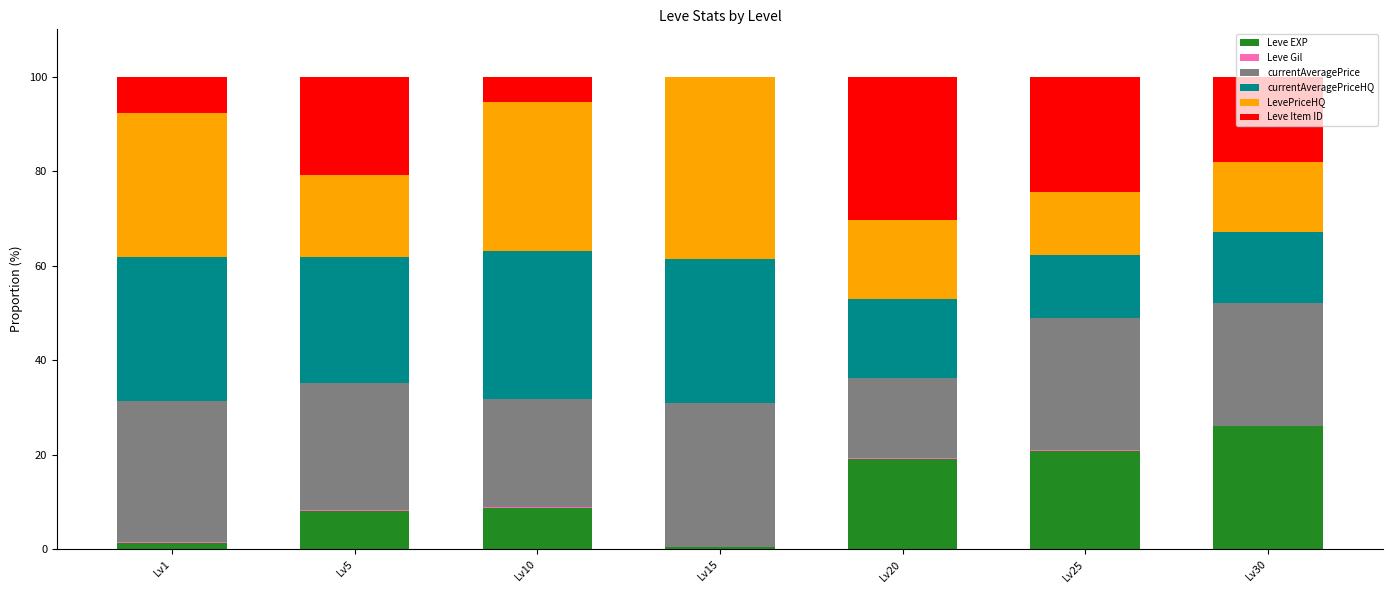

What is the maximum value for Leve EXP?

26.0